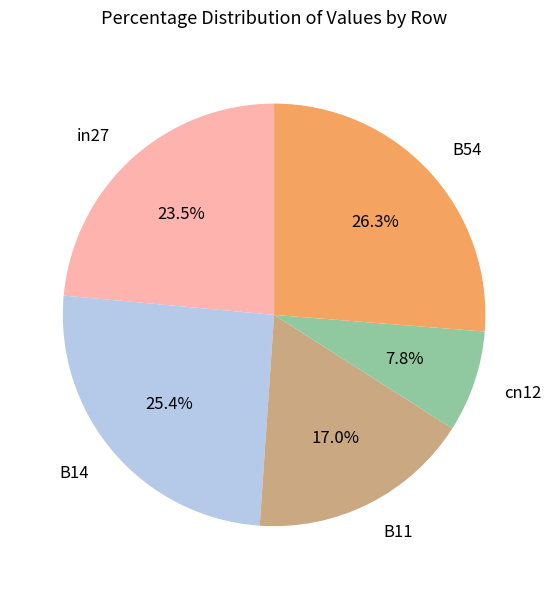

What portion of the pie excludes in27?

76.5%